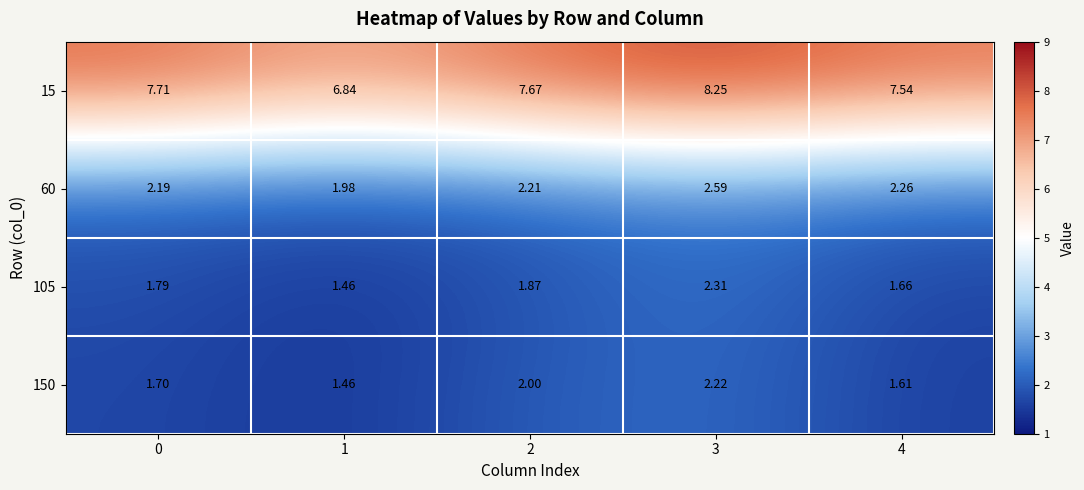

At how many categories does at least one series exceed 5?

5